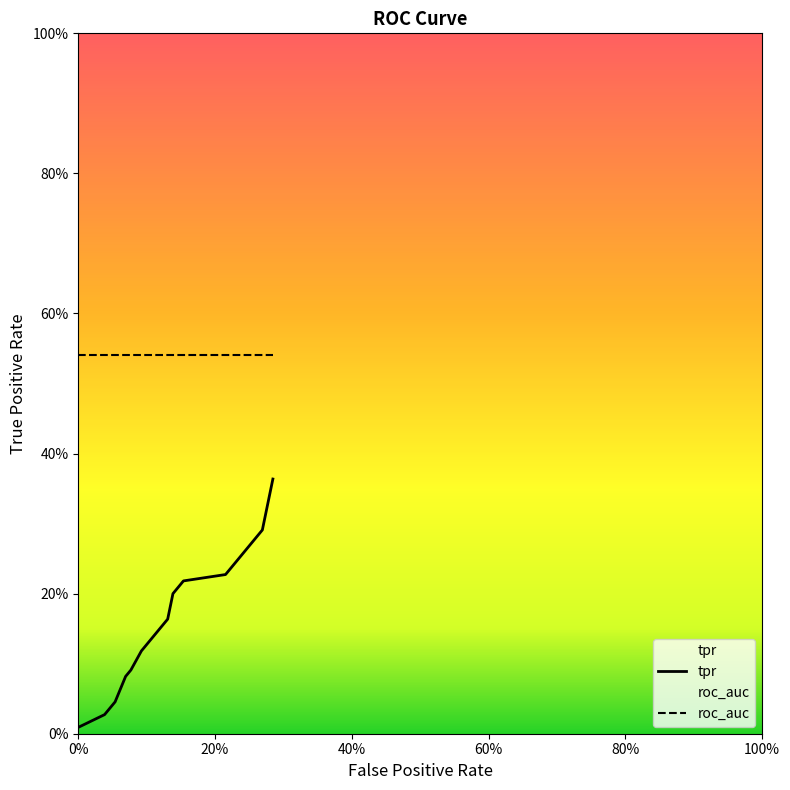

Reading right to left, what are all the values shown in this chart?

fpr: 19=0.3	18=0.3	17=0.3	16=0.3	15=0.3	14=0.2	13=0.2	12=0.2	11=0.2	10=0.1	9=0.1	8=0.1	7=0.1	6=0.1	5=0.1	4=0.1	3=0.1	roc_auc=0.1	tpr=0.0	fpr=0.0
tpr: 19=0.4	18=0.3	17=0.3	16=0.3	15=0.3	14=0.3	13=0.3	12=0.2	11=0.2	10=0.2	9=0.2	8=0.2	7=0.2	6=0.1	5=0.1	4=0.1	3=0.1	roc_auc=0.0	tpr=0.0	fpr=0.0
roc_auc: 19=0.5	18=0.5	17=0.5	16=0.5	15=0.5	14=0.5	13=0.5	12=0.5	11=0.5	10=0.5	9=0.5	8=0.5	7=0.5	6=0.5	5=0.5	4=0.5	3=0.5	roc_auc=0.5	tpr=0.5	fpr=0.5